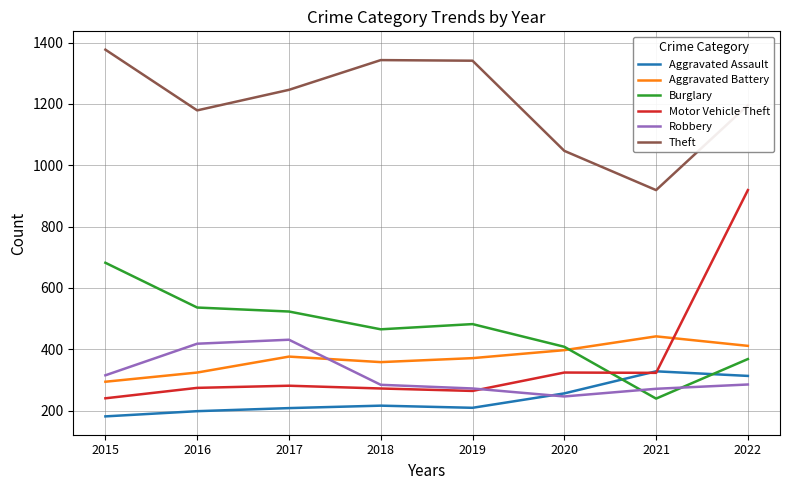

What is the total value across all series at 2021?

2522